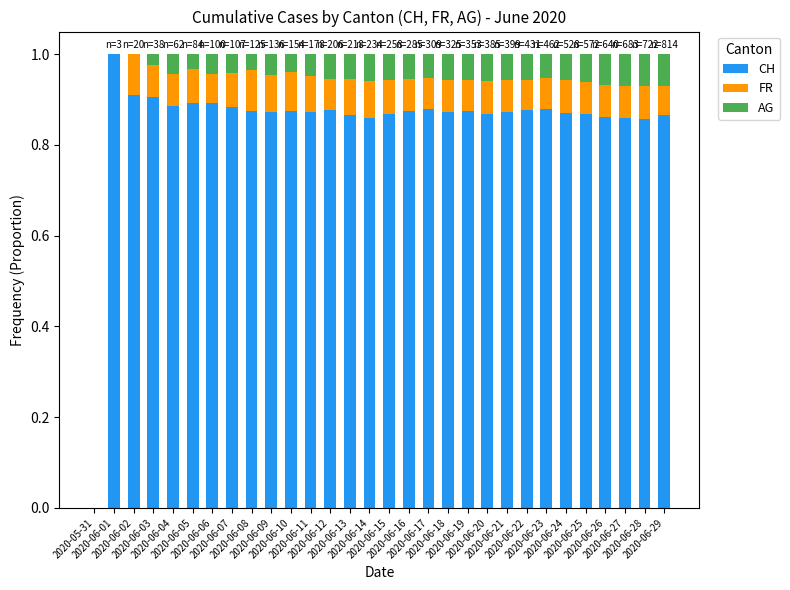

The FR series shows 0.1 at 2020-06-29. True or false?

True